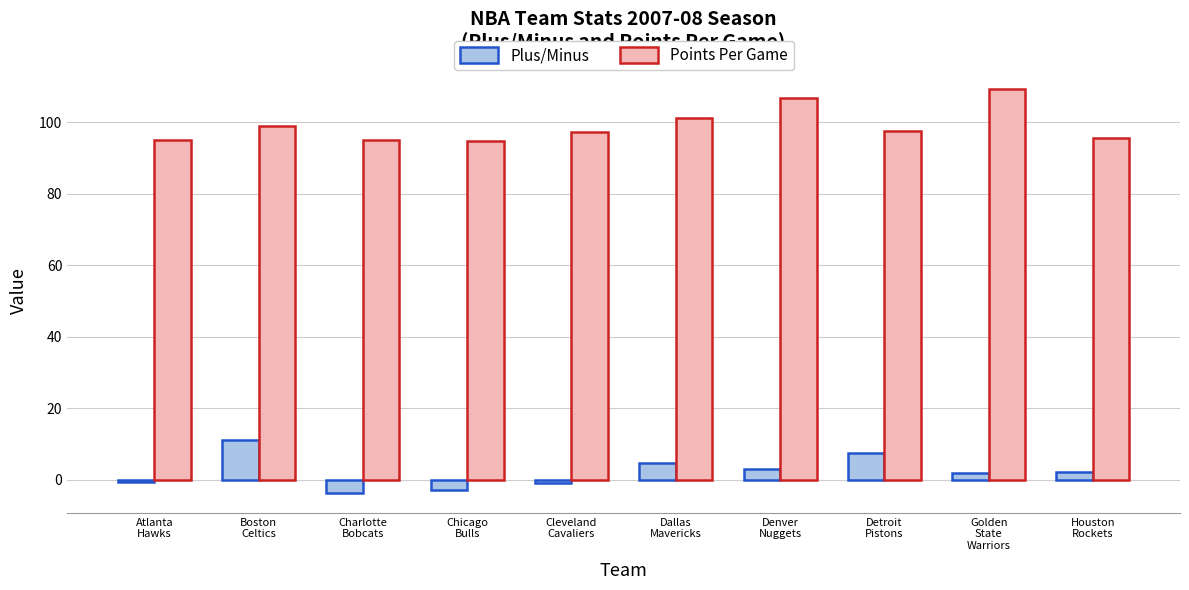

How many series are shown in this chart?

2